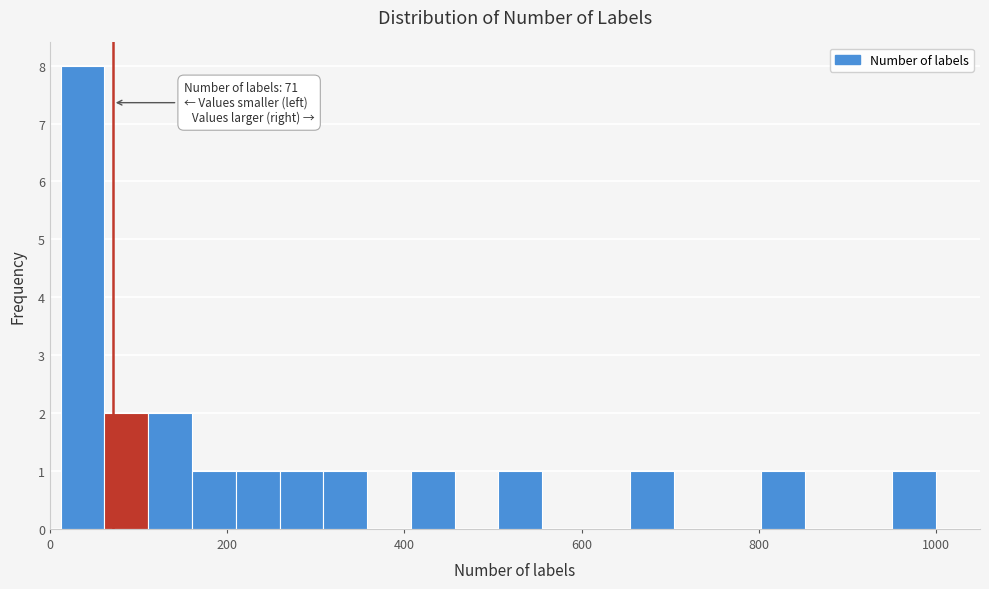

Around what value on the x-axis is the tallest bar? Give the approximate position of its centre, as read against the axis.

40